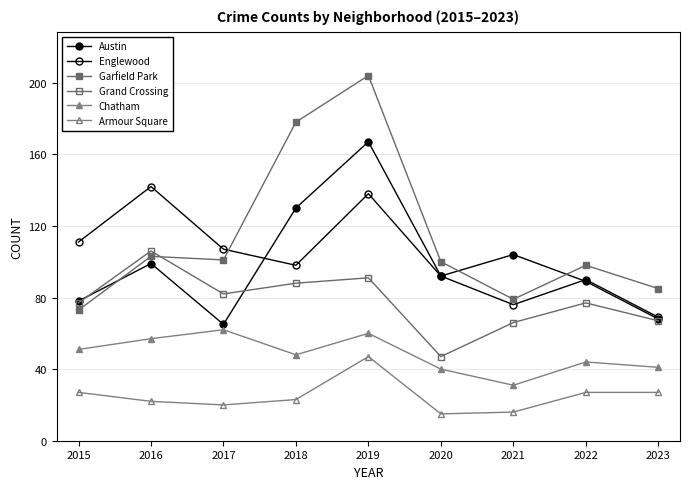

Which series has the largest total across all categories?

Garfield Park